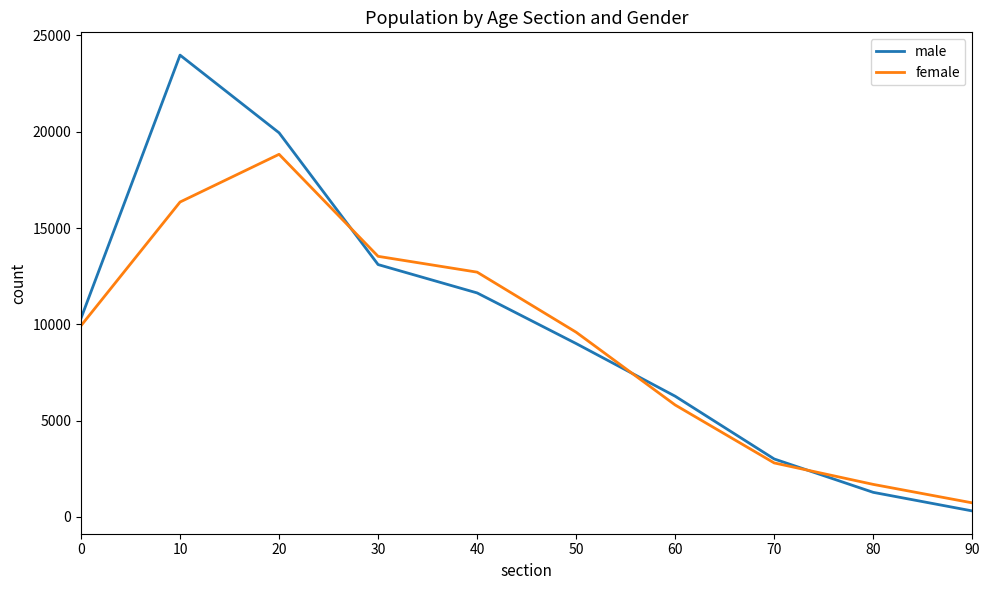

What is the sum of the female values at 90 and 10?

17082